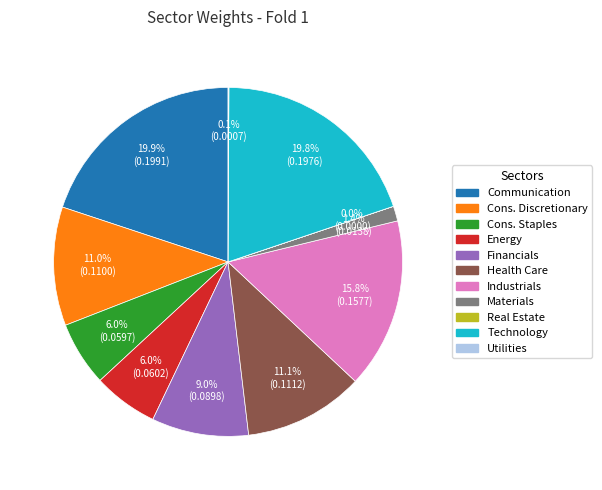

To the nearest percent, what portion does Energy represent?

6%